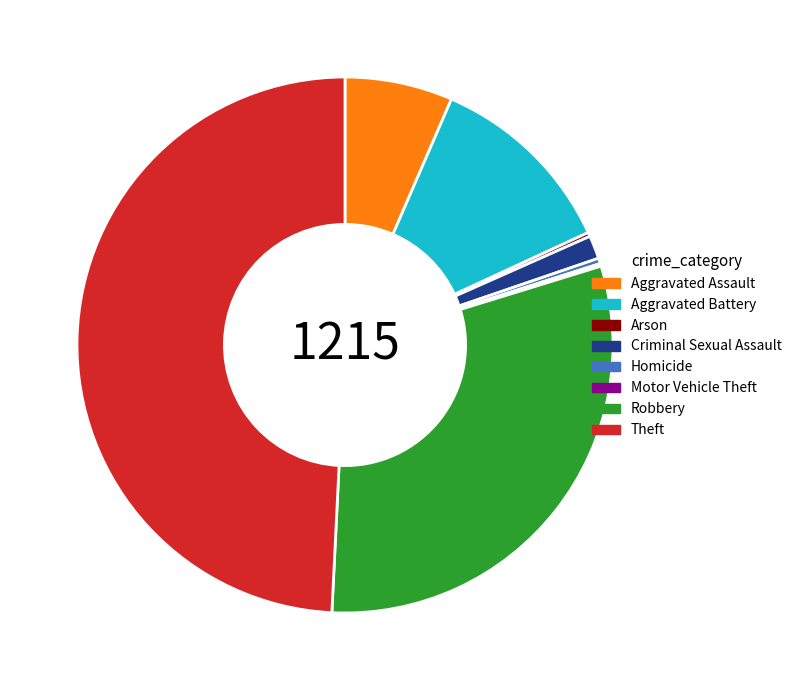

Which category has the biggest portion of the pie?

Theft